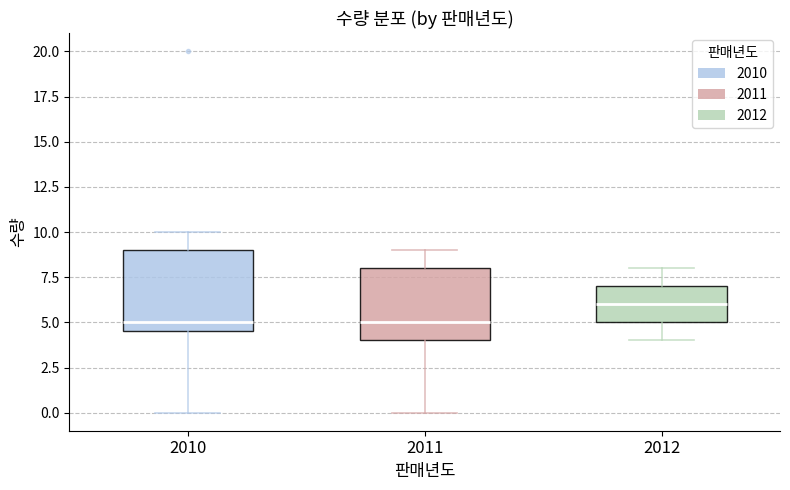

Which box's median line is the highest?

2012